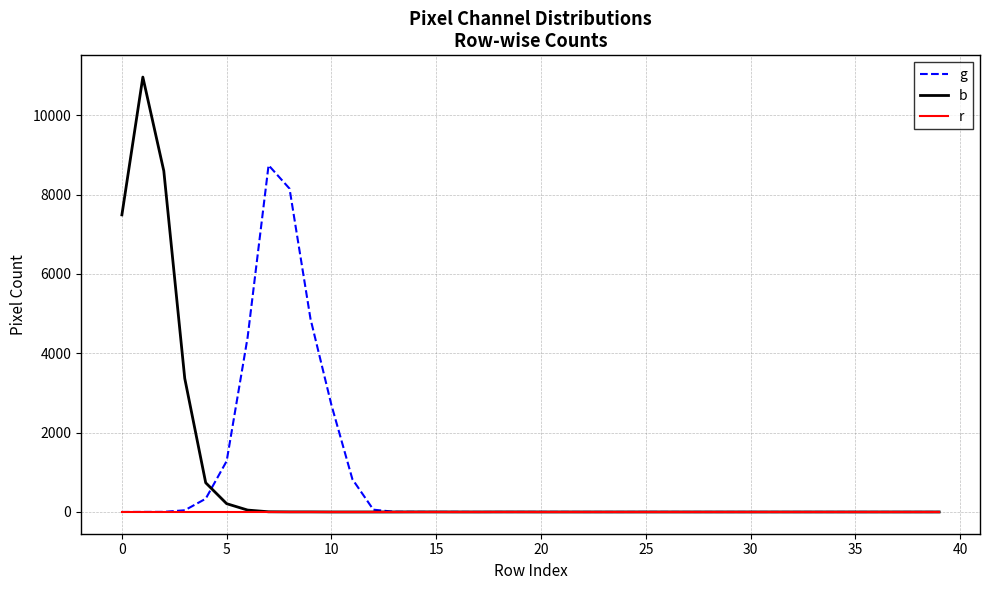

Which series has the largest range (max minus min)?

b